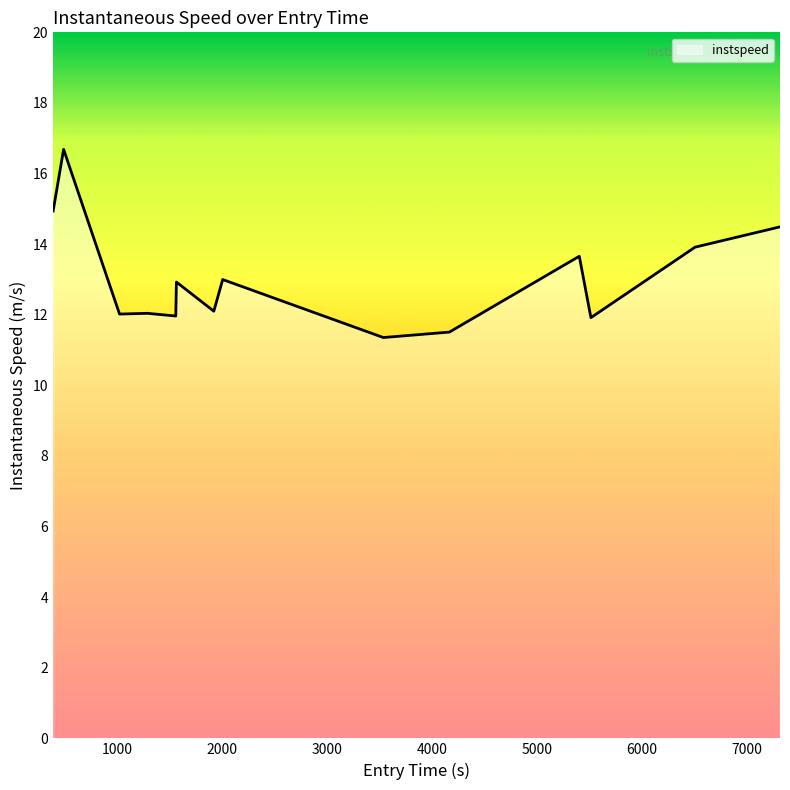

What is the smallest value displayed?

11.4